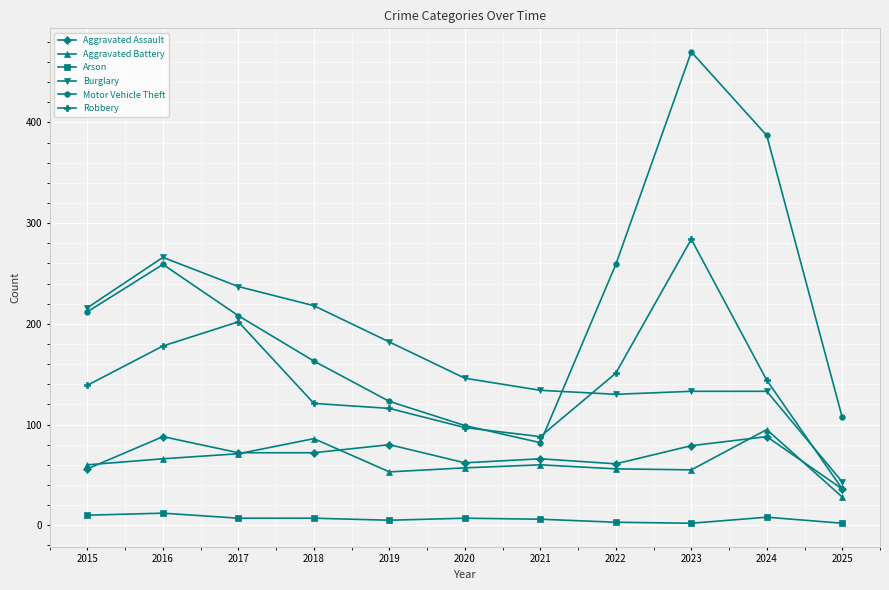

What are all the series names shown in the legend?

Aggravated Assault, Aggravated Battery, Arson, Burglary, Motor Vehicle Theft, Robbery